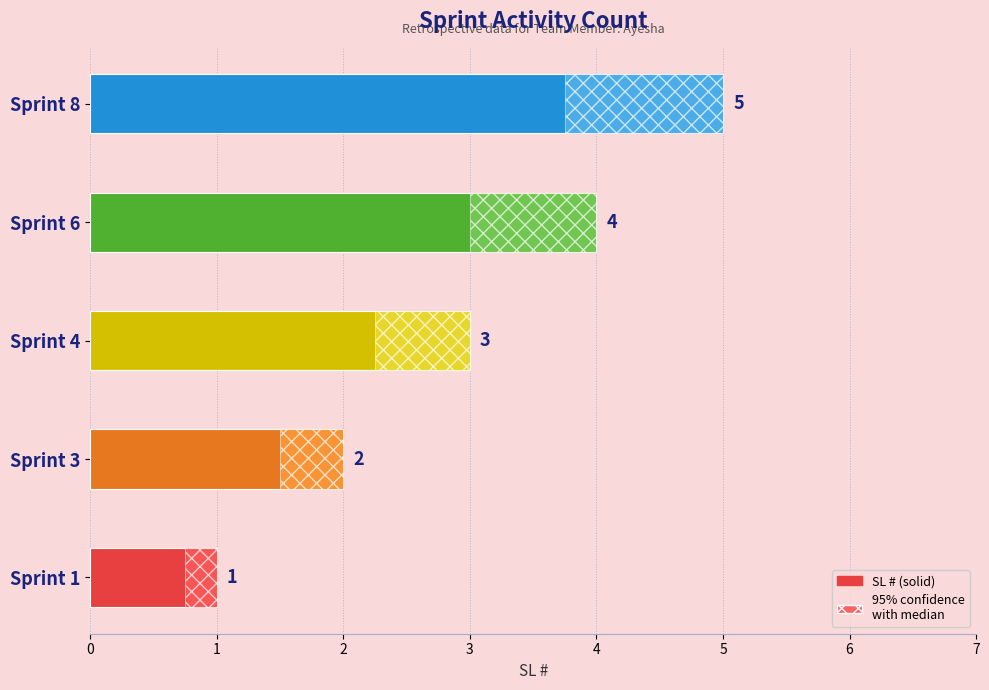

Count the number of data series in this chart.

1